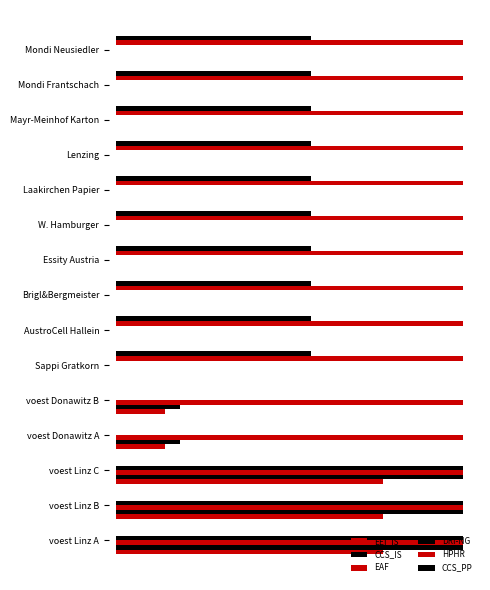

What position from the right is Mondi Neusiedler?

1